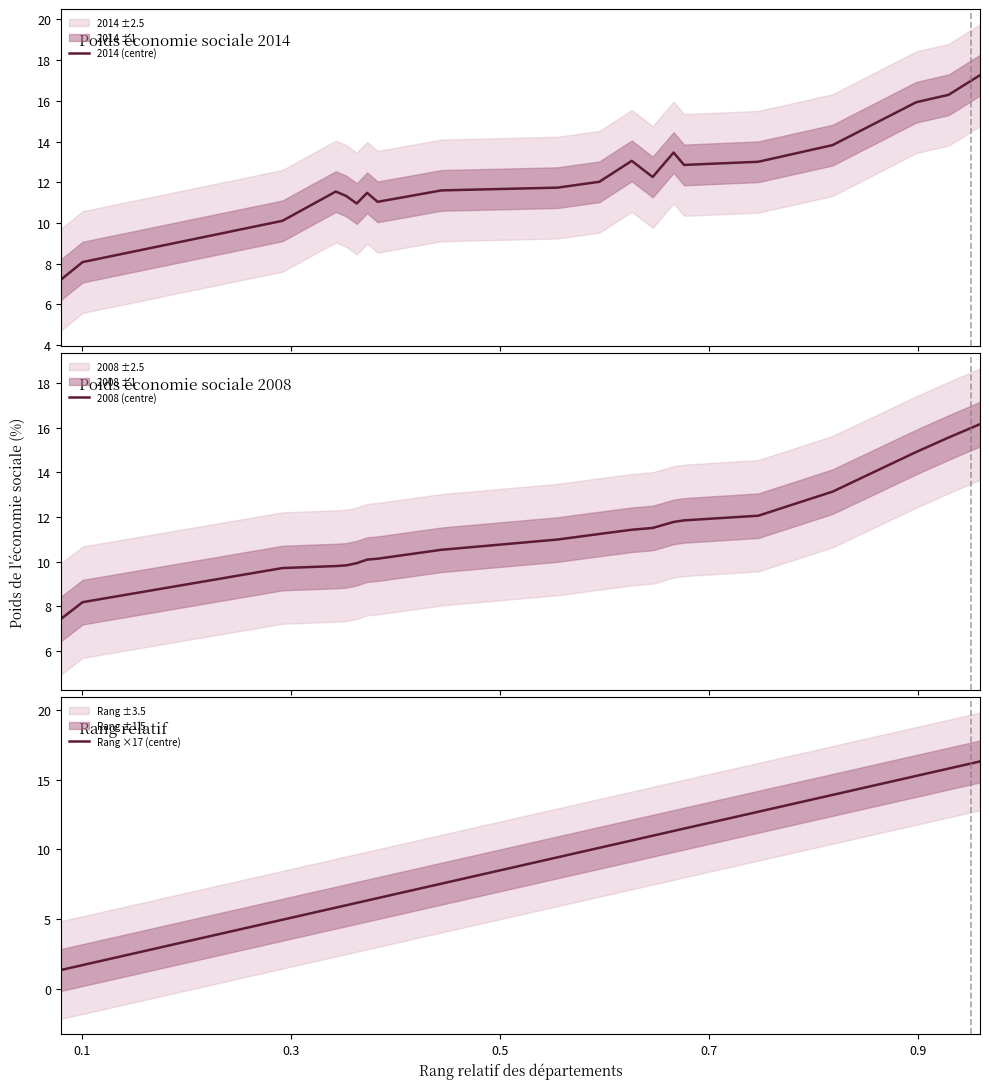

What is the average value of the 2014 (centre) series?

12.2